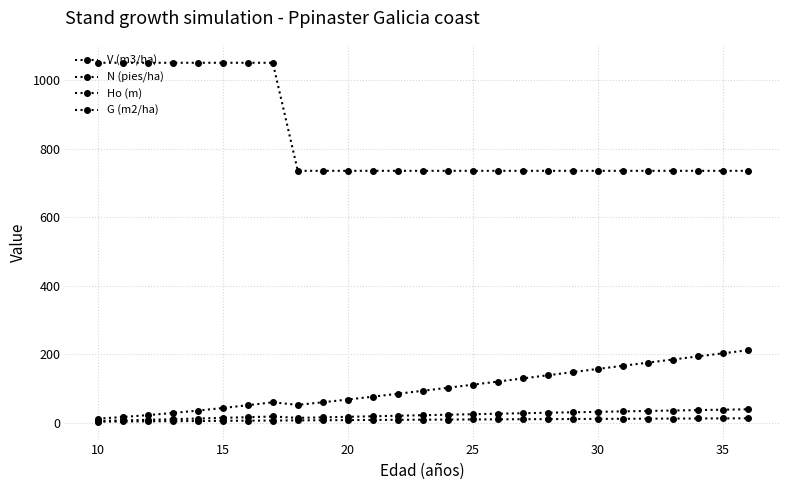

Count the number of data series in this chart.

4